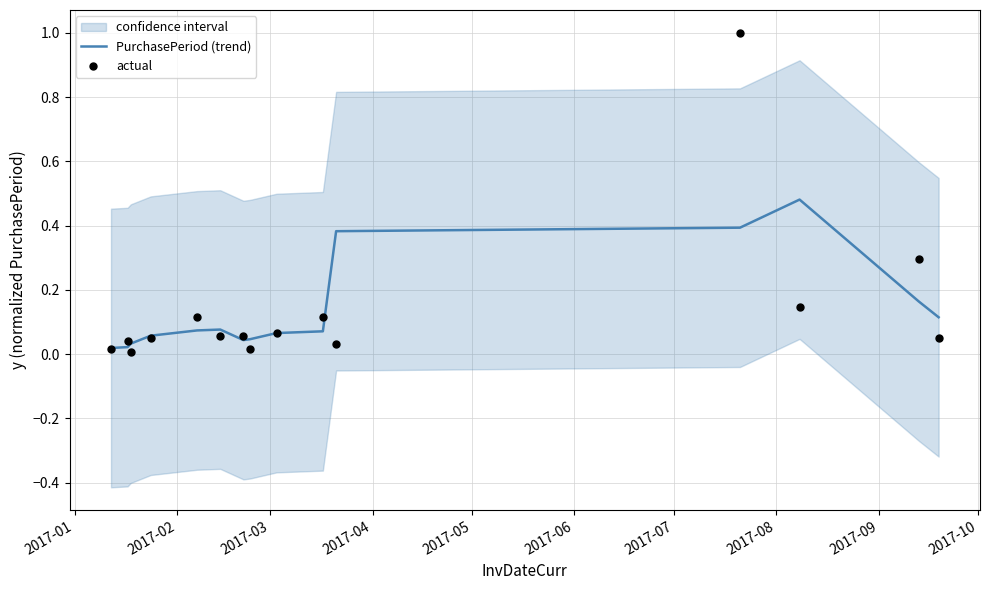

Which series contains the lowest Y value?

actual